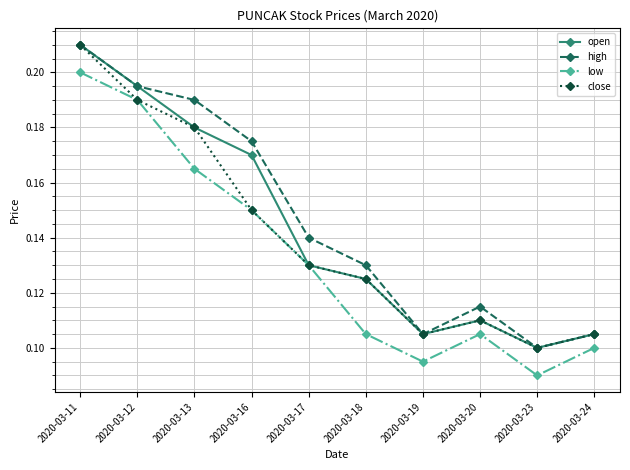

Count the open values in the range 0 to 1.

10